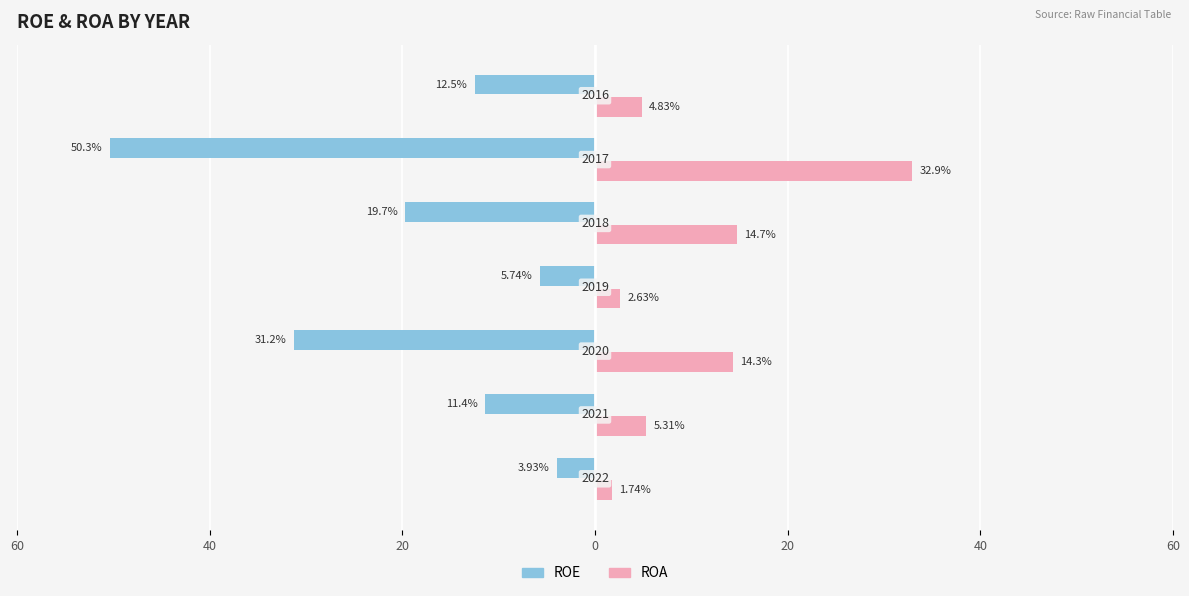

Reading left to right, transcribe all the data shown in this chart.

ROE: -3.9	-11.4	-31.2	-5.7	-19.7	-50.3	-12.5
ROA: 1.7	5.3	14.3	2.6	14.7	32.9	4.8